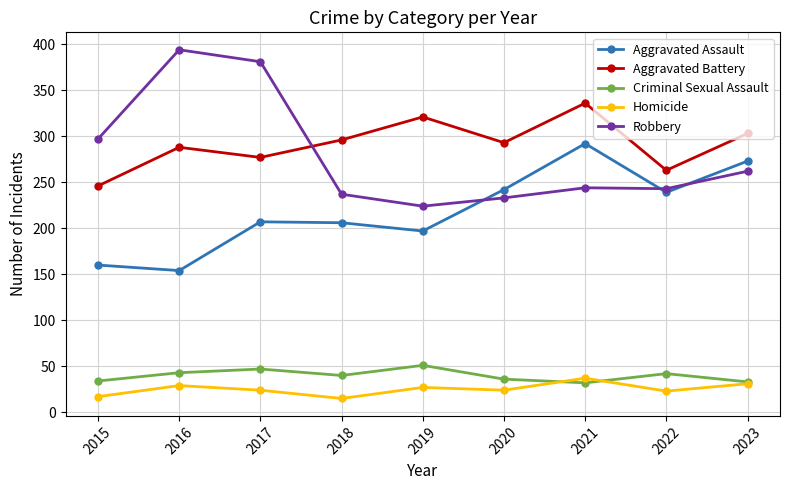

What is the greatest value displayed?

394